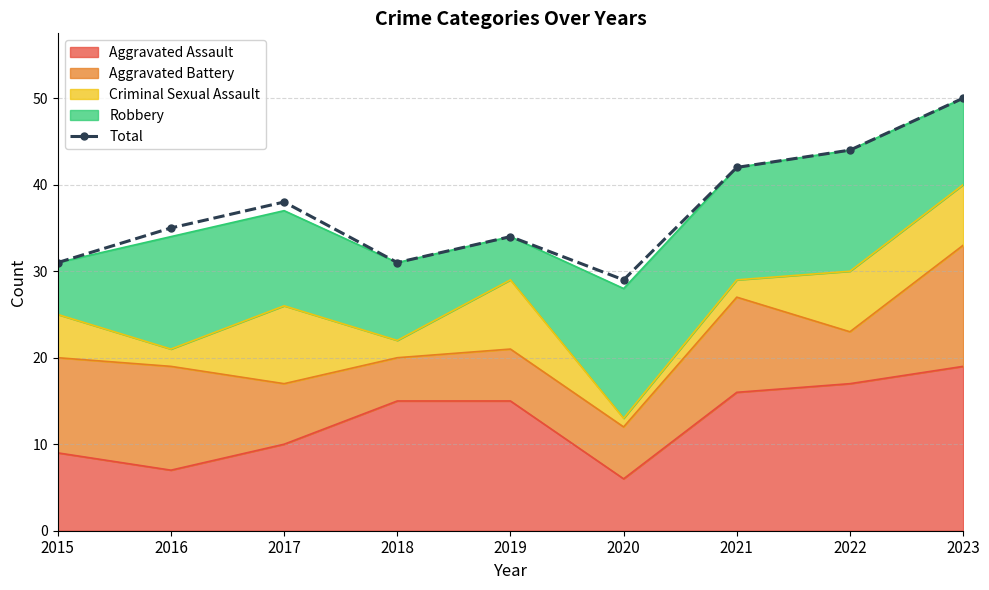

Rank the categories by value from highest to lowest.

2023, 2022, 2021, 2017, 2016, 2019, 2015, 2018, 2020